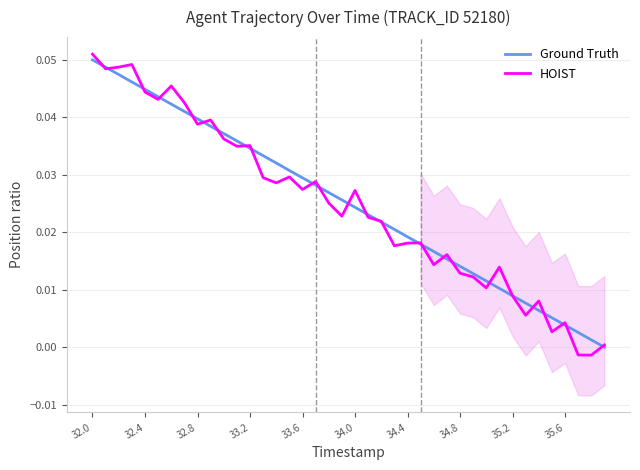

True or false: Ground Truth has a value of 0.0 at 35.6.

False